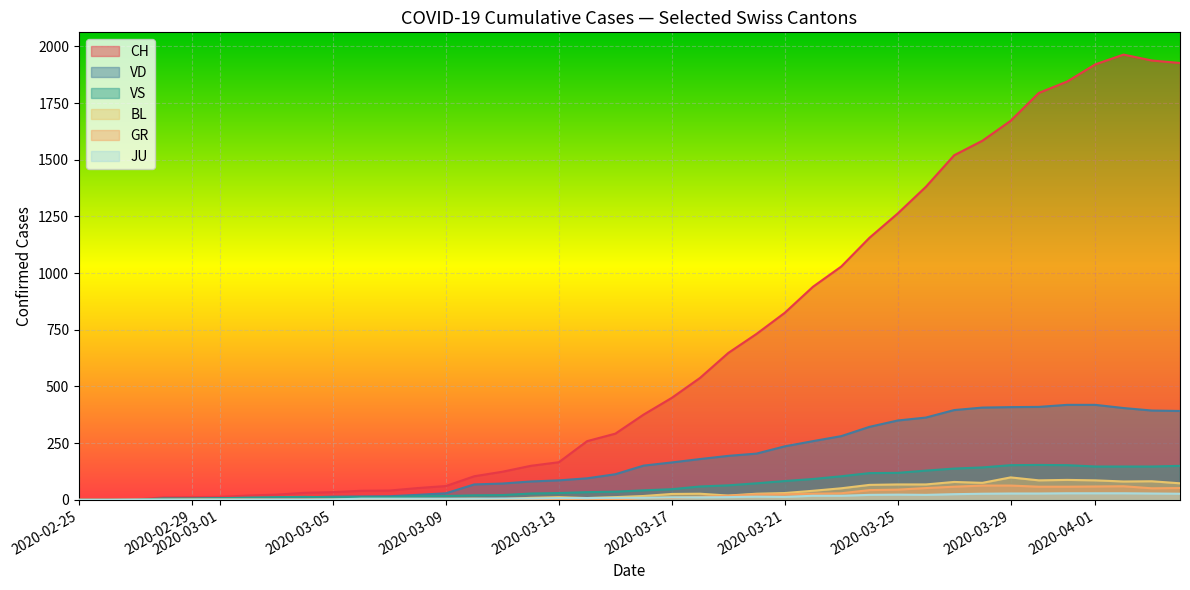

Which series has the largest total across all categories?

CH